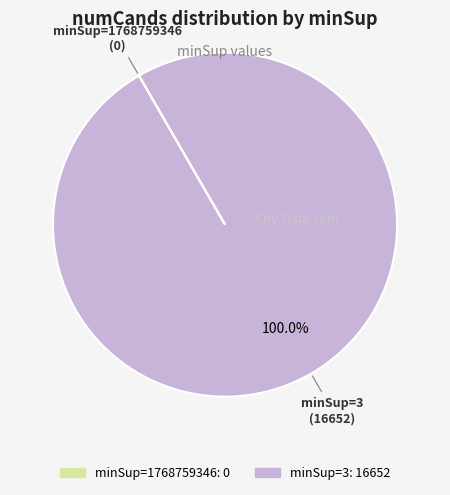

What is the largest slice in the pie chart?

minSup=3